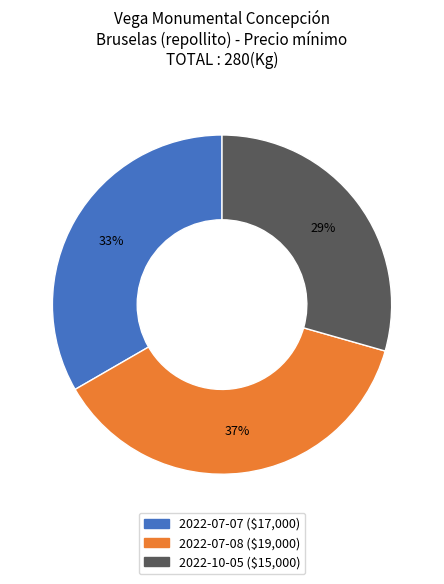

To the nearest percent, what is the difference between the 2022-07-07 and 2022-07-08 slice percentages?

4%